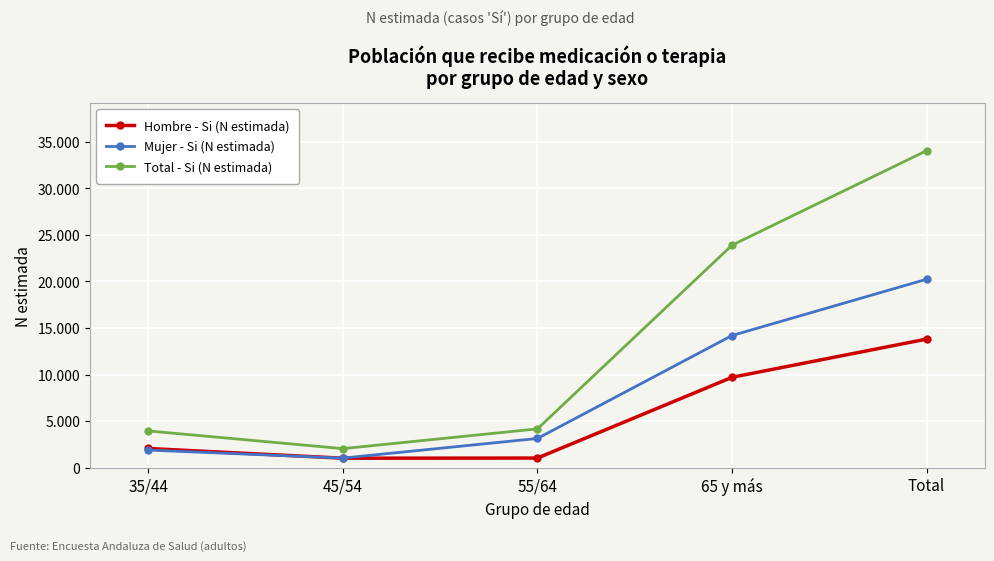

Which label corresponds to the largest value in the chart?

Total